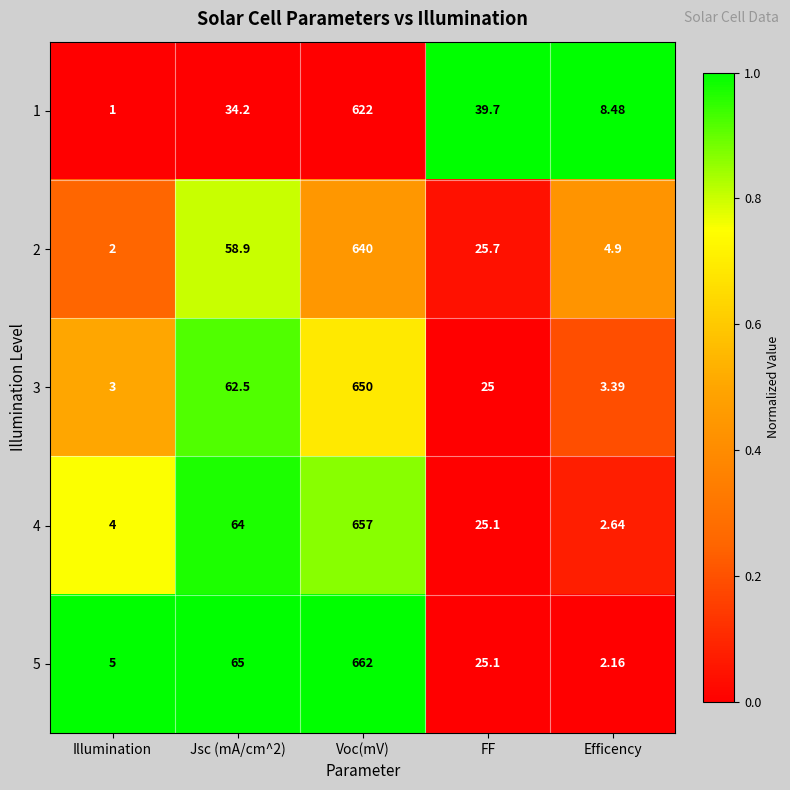

At which category is the sum across all series the highest?

Voc(mV)